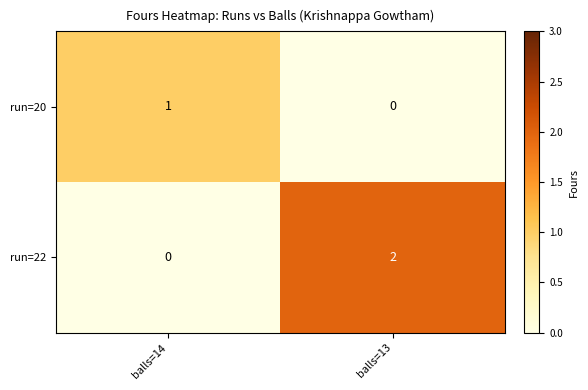

What is the total value across all series at balls=14?

1